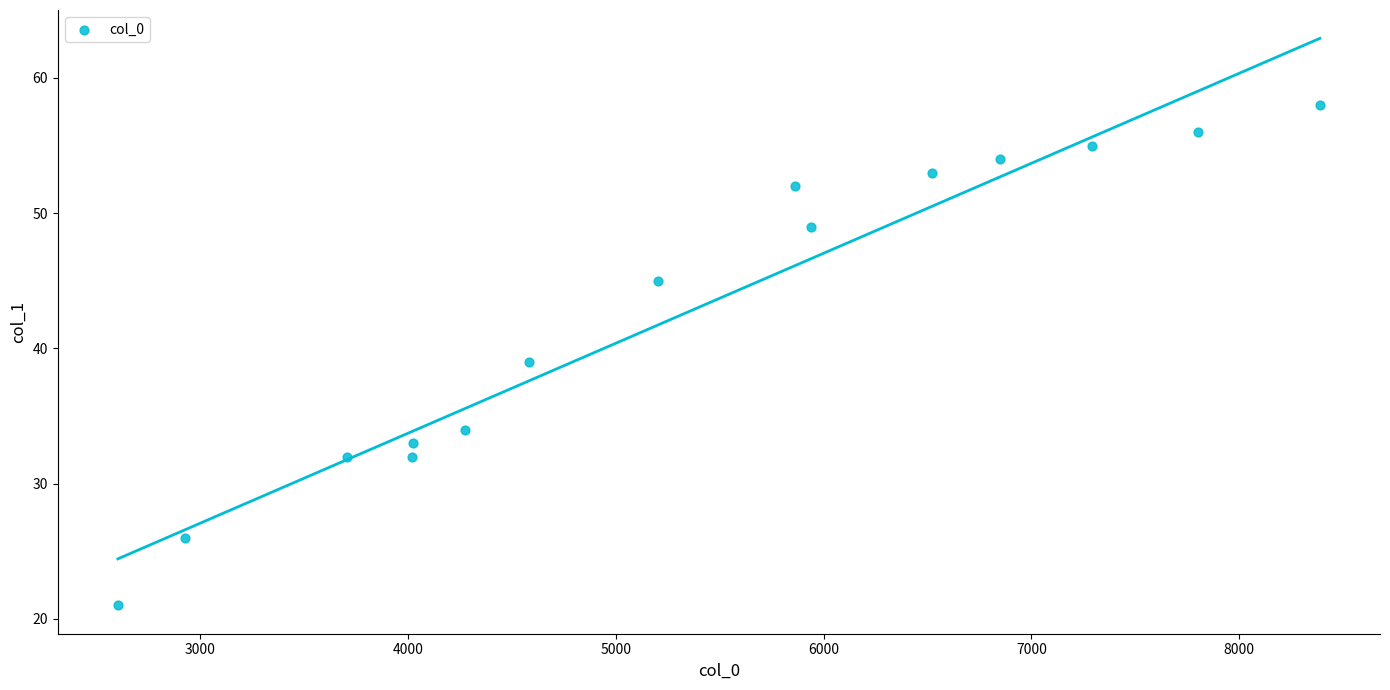

What is the range of Y values (max minus min)?

37